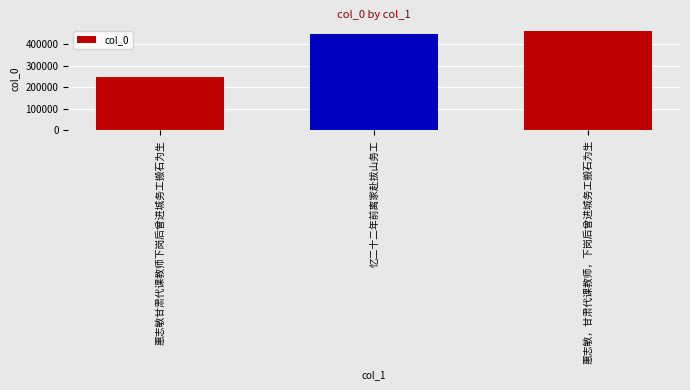

How many categories are shown in the chart?

3